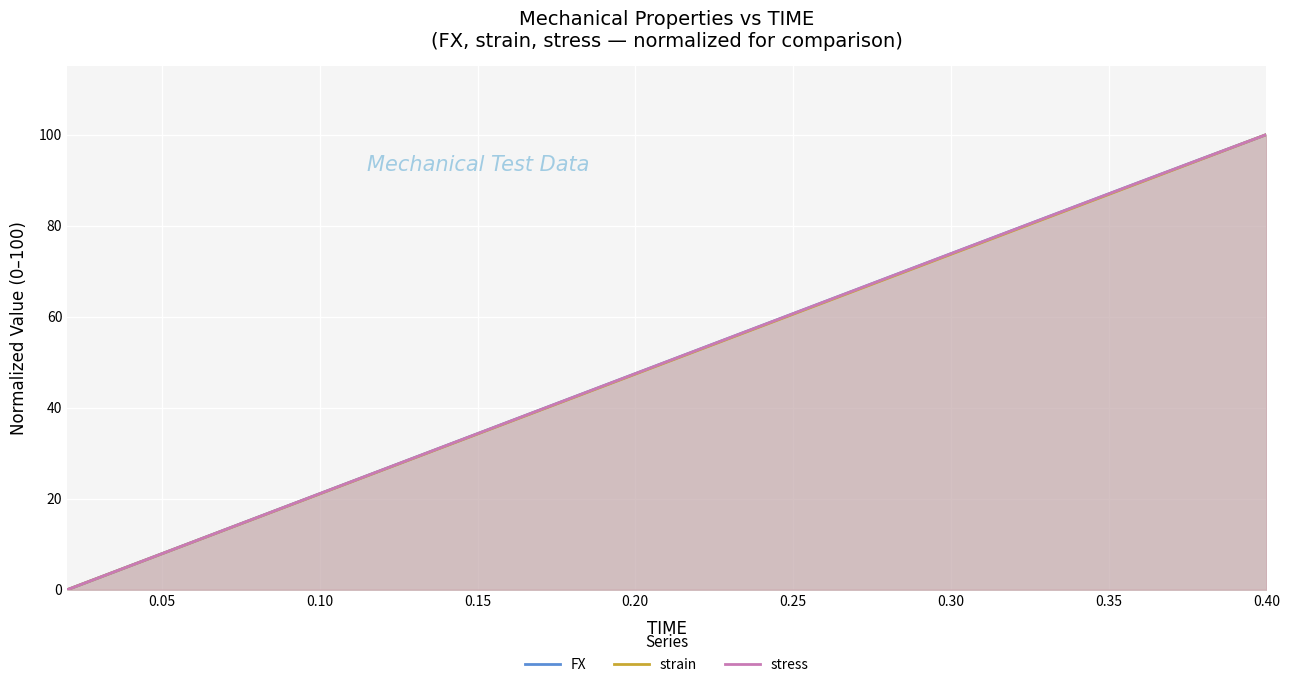

What is the highest value of the strain series?

100.0